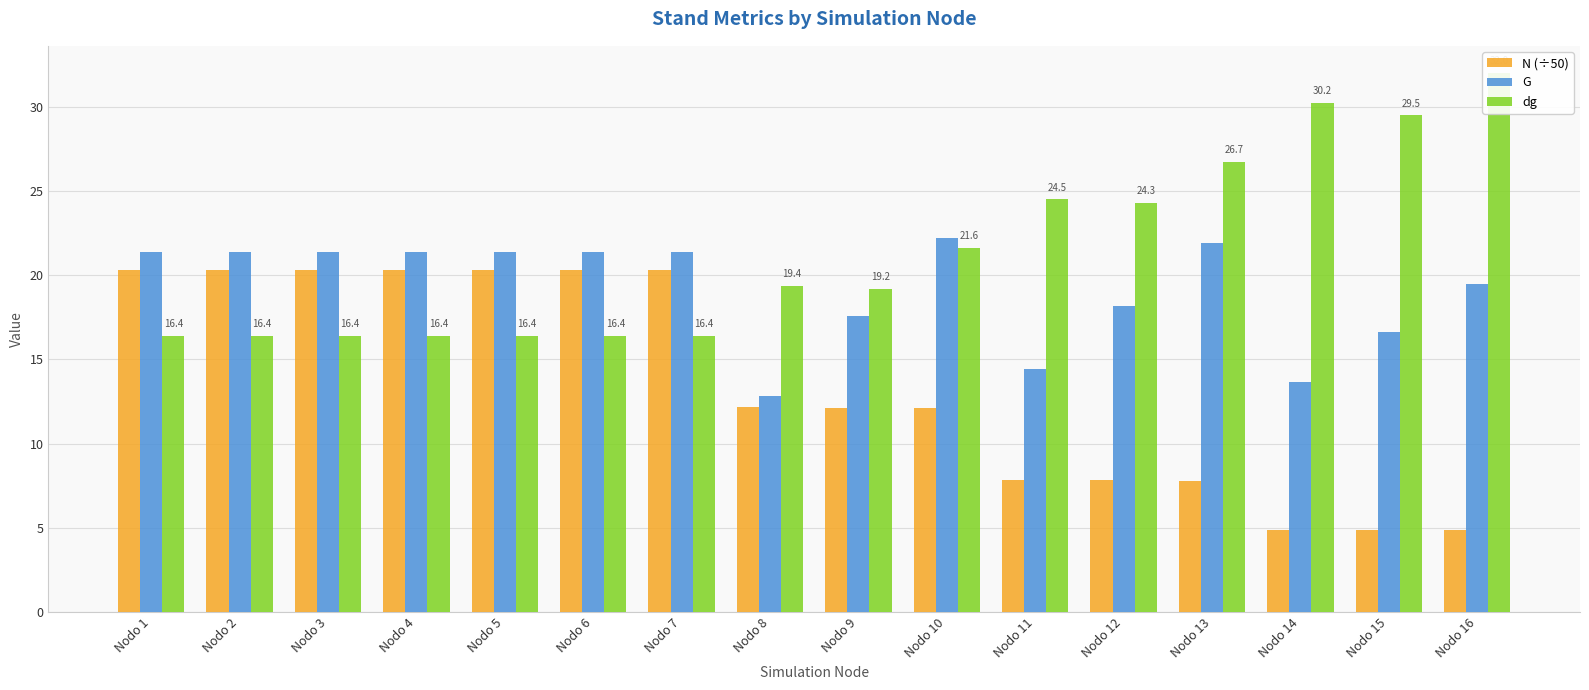

Where is N (÷50) nearest to the value 12?

Nodo 10